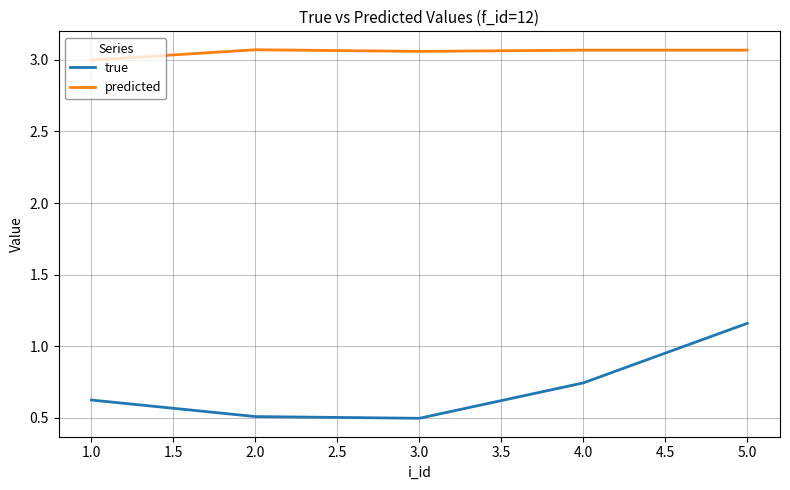

The value of predicted at 2.0 is 2.1. True or false?

False